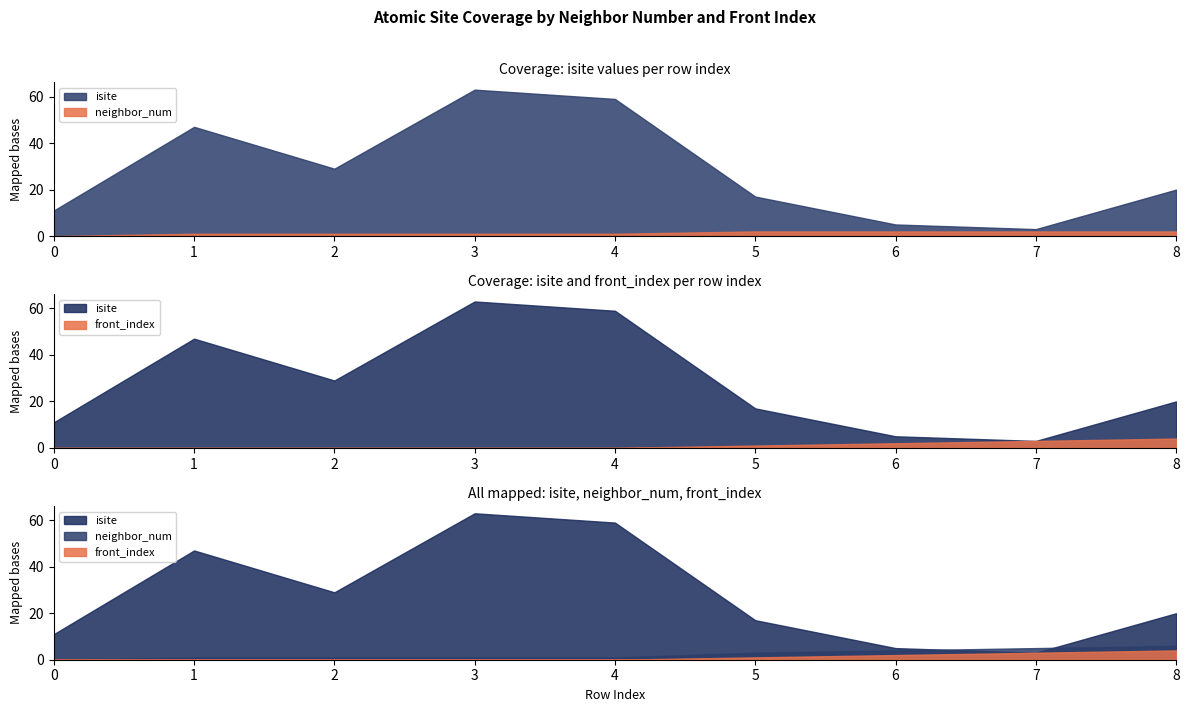

True or false: neighbor_num and isite intersect in this chart.

False